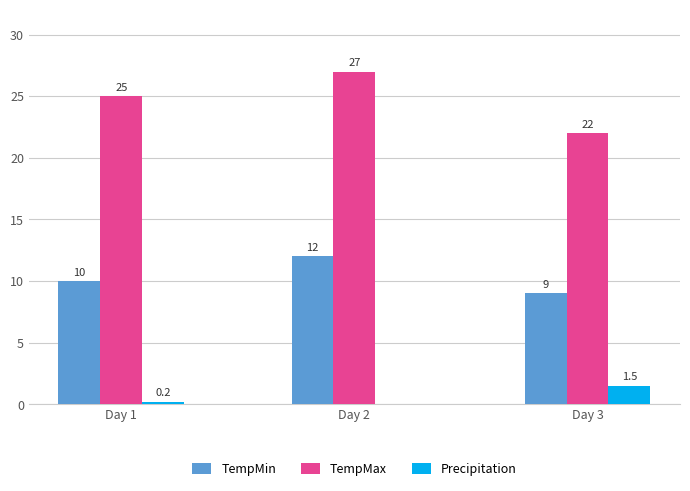

Count the number of categories in the chart.

3